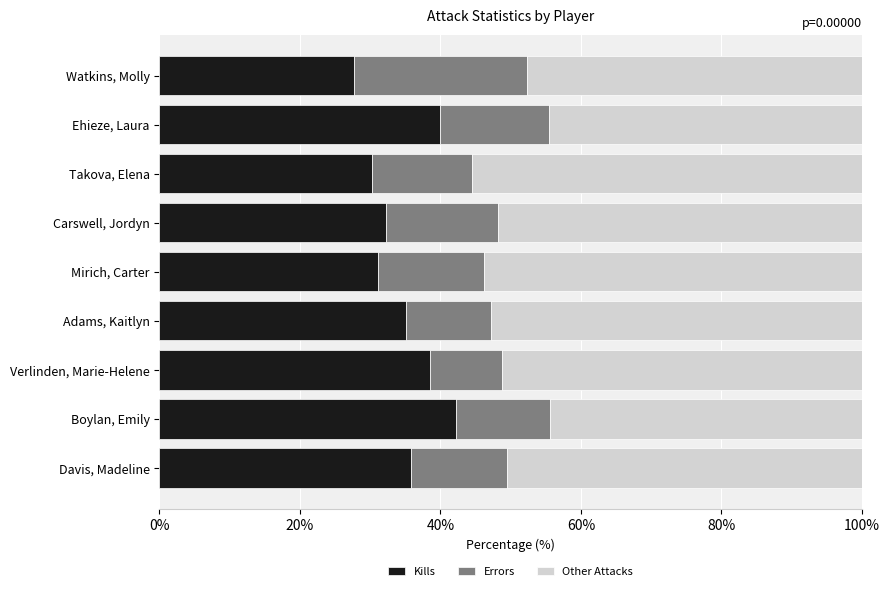

Is it true that Kills equals 47.0 at Adams, Kaitlyn?

False